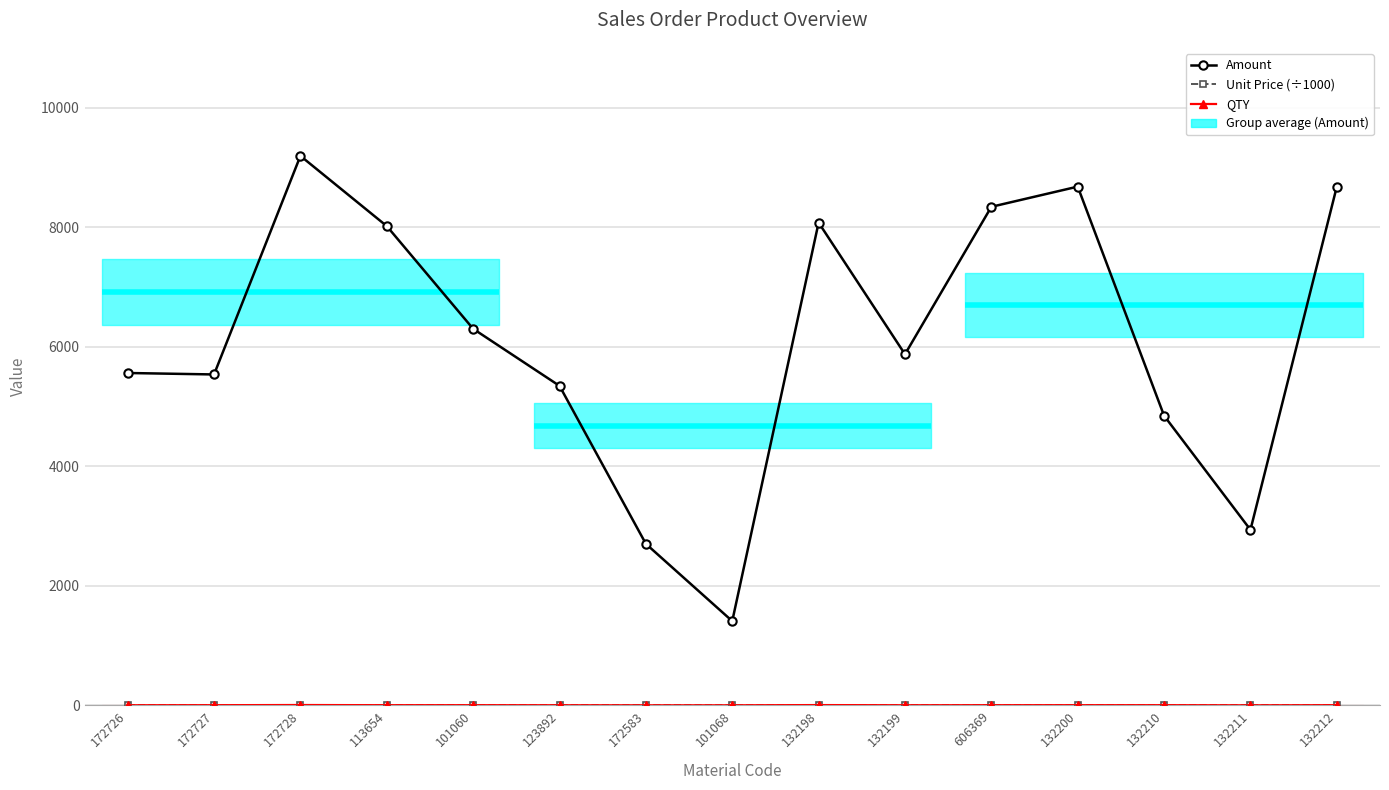

At 132198, list the series in order from smallest to largest.

Unit Price (÷1000), QTY, Amount